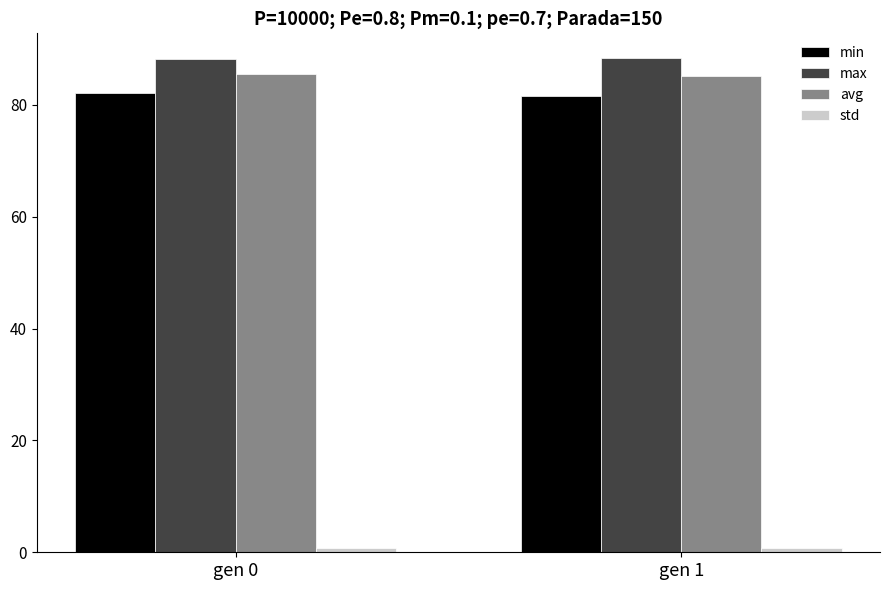

True or false: avg has a value of 85.5 at gen 0.

True